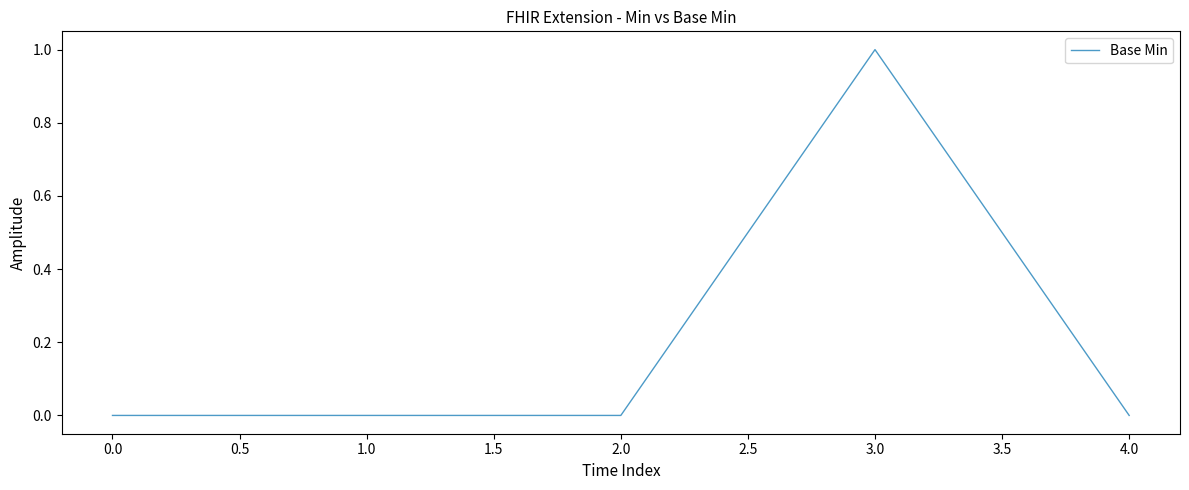

True or false: the data shows 0 at 4.0.

True